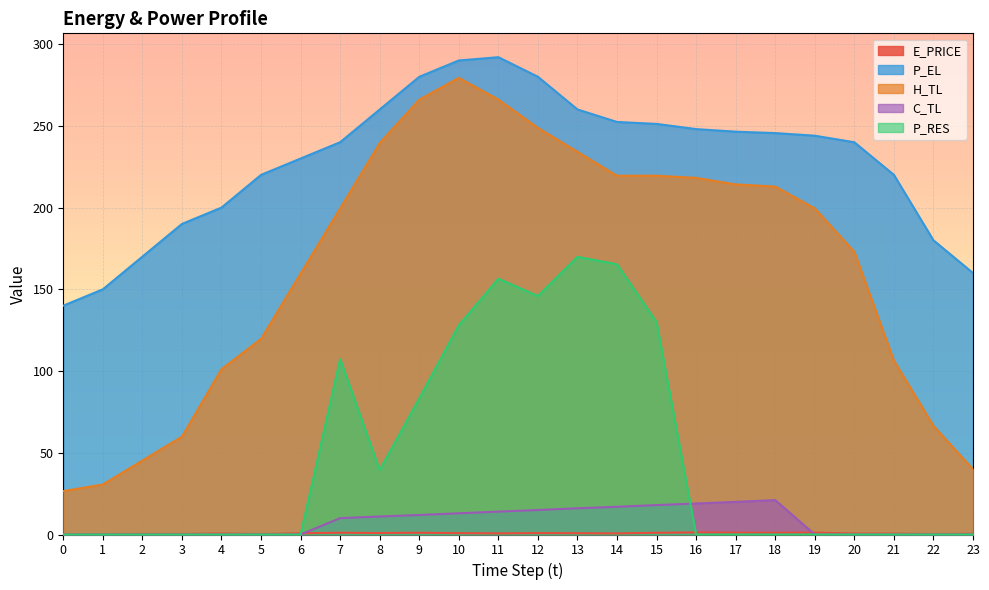

Reading right to left, list all the values displayed in this chart.

E_PRICE: 0.4	0.3	0.5	0.6	1.2	1.1	1.1	1.3	1.1	0.7	0.8	0.9	0.7	0.8	1.1	0.9	1.1	0.7	0.3	0.6	0.3	0.4	0.3	0.2
P_EL: 160.0	180.0	220.0	240.0	244.0	245.6	246.4	248.0	251.2	252.4	260.0	280.0	292.0	290.0	280.0	260.0	240.0	230.0	220.0	200.0	190.0	170.0	150.0	140.0
H_TL: 39.9	66.5	106.4	172.9	199.5	212.9	214.2	218.2	219.5	219.5	234.1	248.8	266.1	279.4	266.0	239.5	199.5	159.6	119.7	101.1	59.9	45.2	30.6	26.6
C_TL: 0.0	0.0	0.0	0.0	0.0	21.0	20.0	19.0	18.0	17.0	16.0	15.0	14.0	13.0	11.9	11.0	10.0	0.0	0.0	0.0	0.0	0.0	0.0	0.0
P_RES: 0.0	0.0	0.0	0.0	0.0	0.0	0.0	0.0	130.0	165.3	169.9	145.9	156.5	128.0	83.3	39.5	107.4	0.0	0.0	0.0	0.0	0.0	0.0	0.0